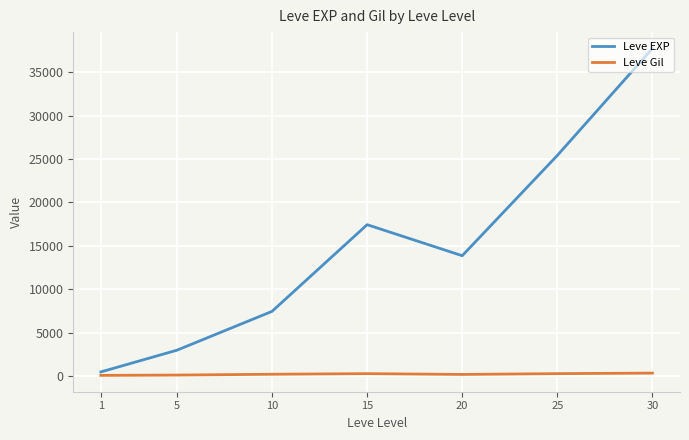

True or false: Leve EXP and Leve Gil cross at least once.

False